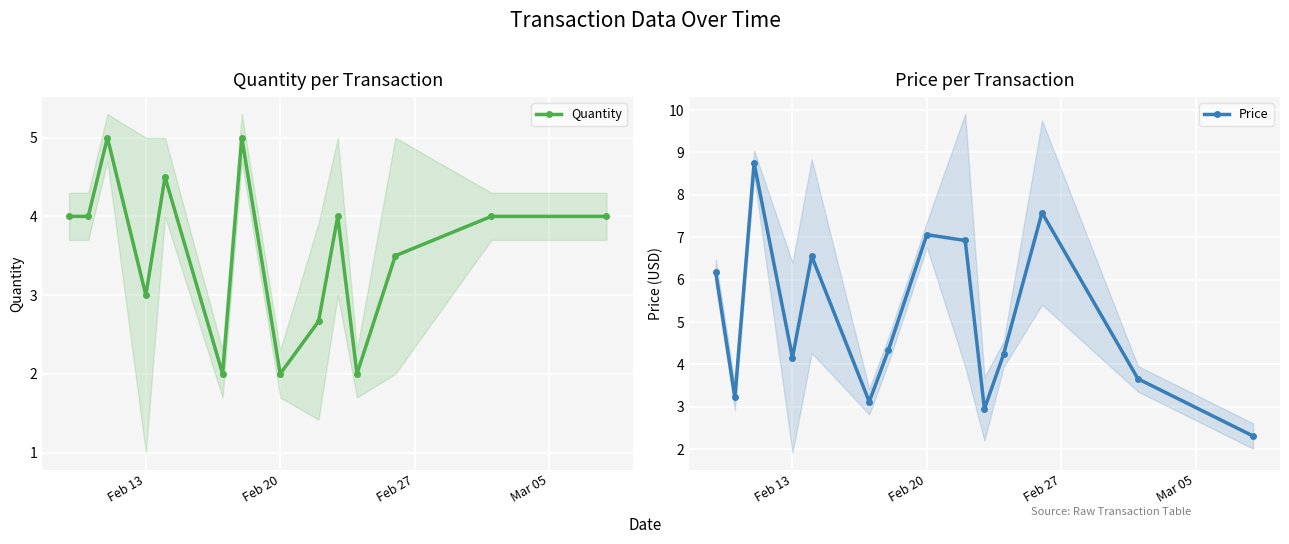

What is the lowest value of the Price series?

2.3